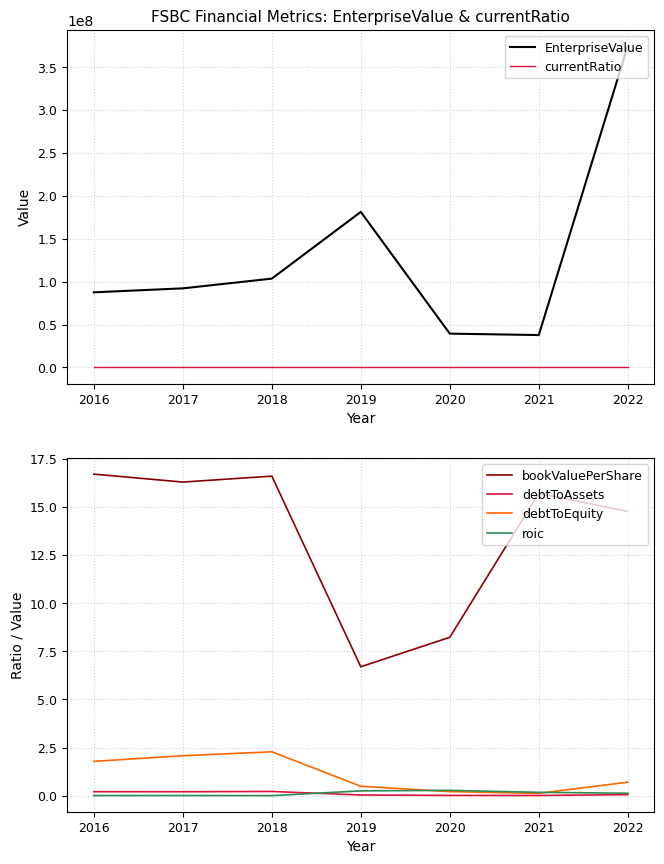

True or false: EnterpriseValue and debtToEquity cross at least once.

False